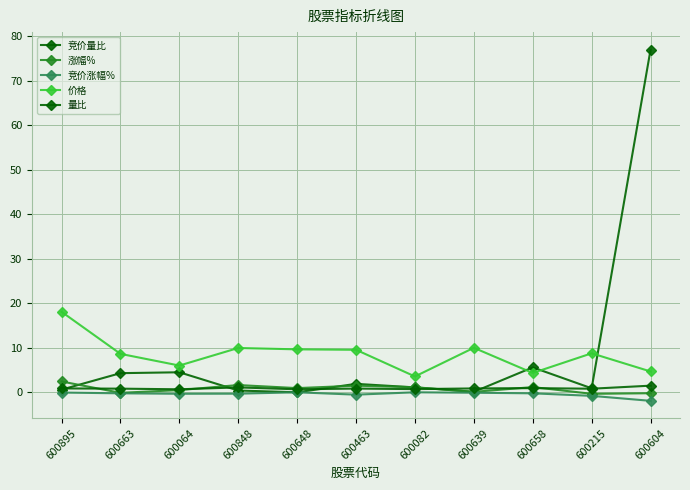

At 600648, list the series in order from smallest to largest.

竞价量比, 竞价涨幅%, 量比, 涨幅%, 价格